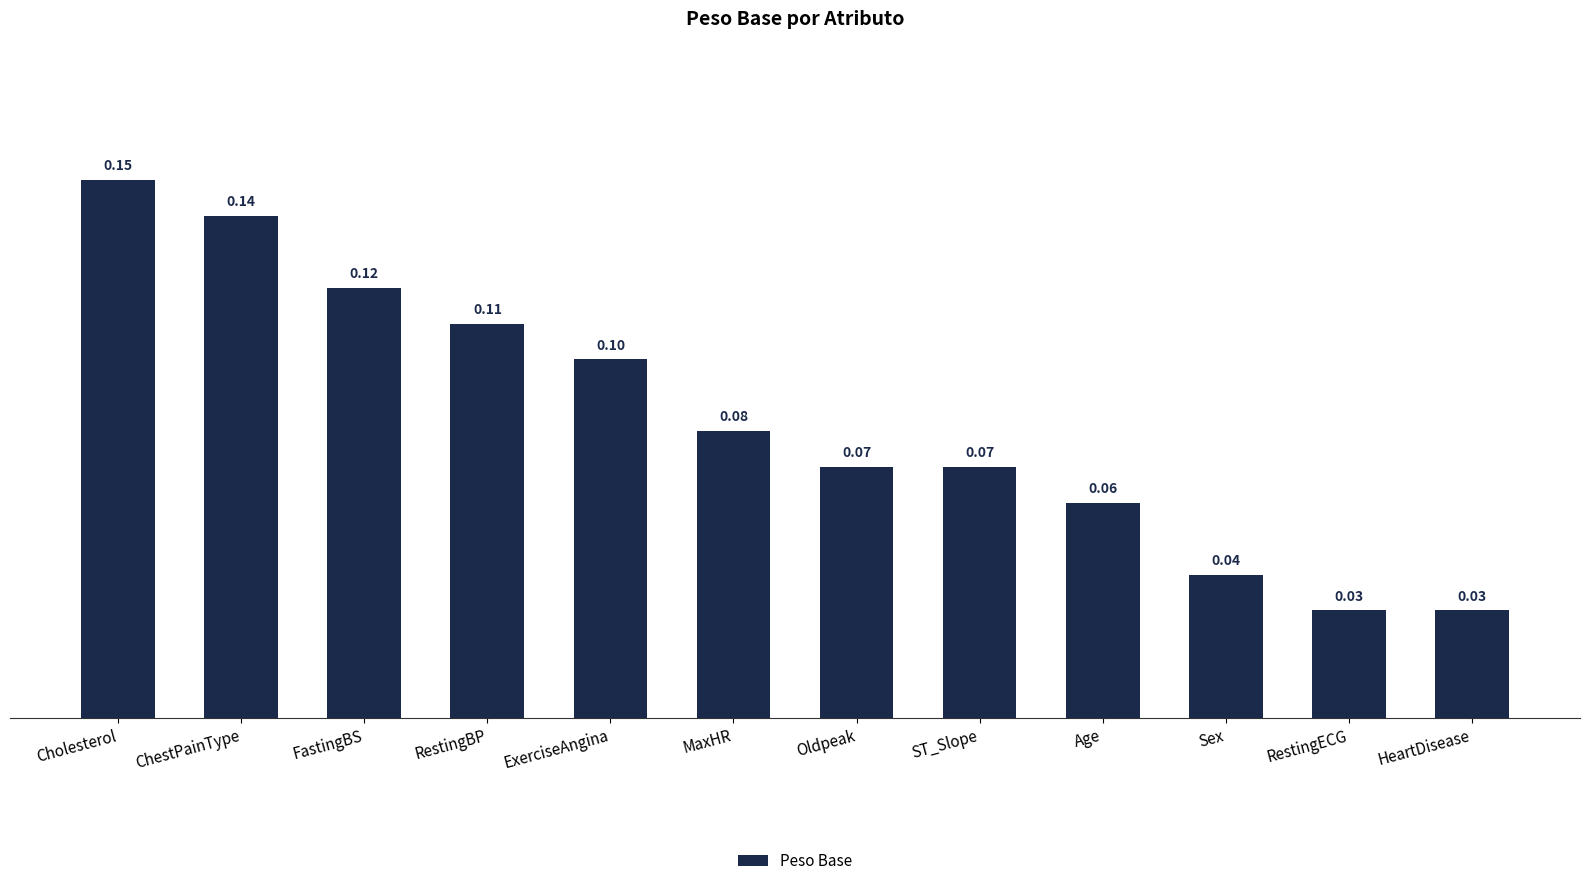

What is the label of the 4th bar from the right?

Age